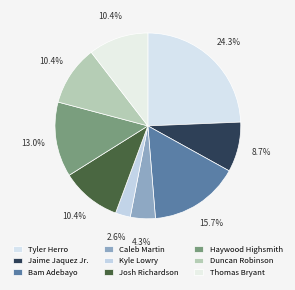

Does Duncan Robinson represent more than half of the total?

No